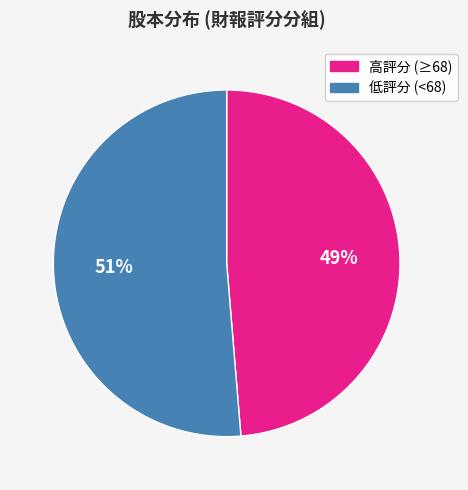

To the nearest percent, what is the average slice percentage?

50%